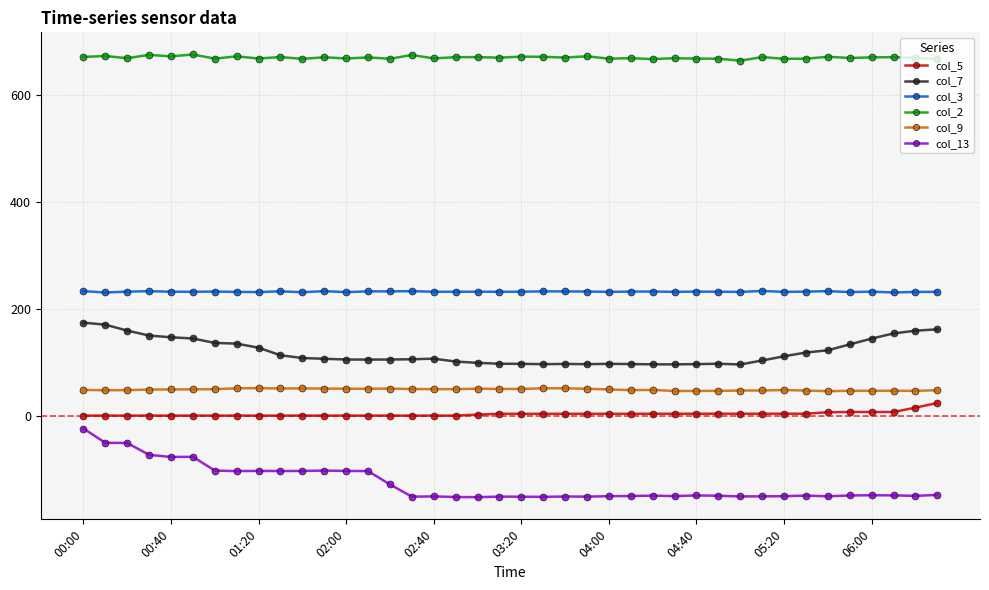

What is the lowest value of the col_7 series?

95.8